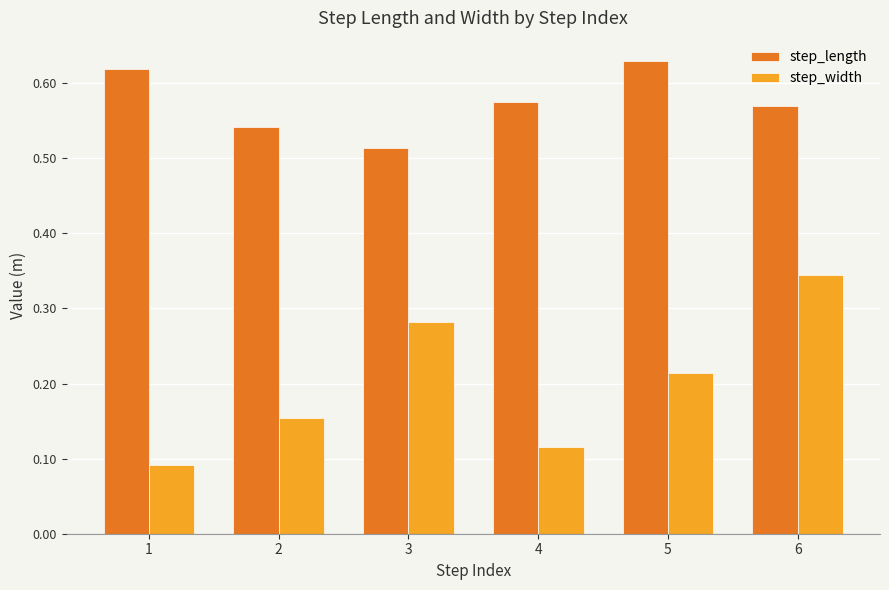

Count the step_width values in the range 0 to 1.

6